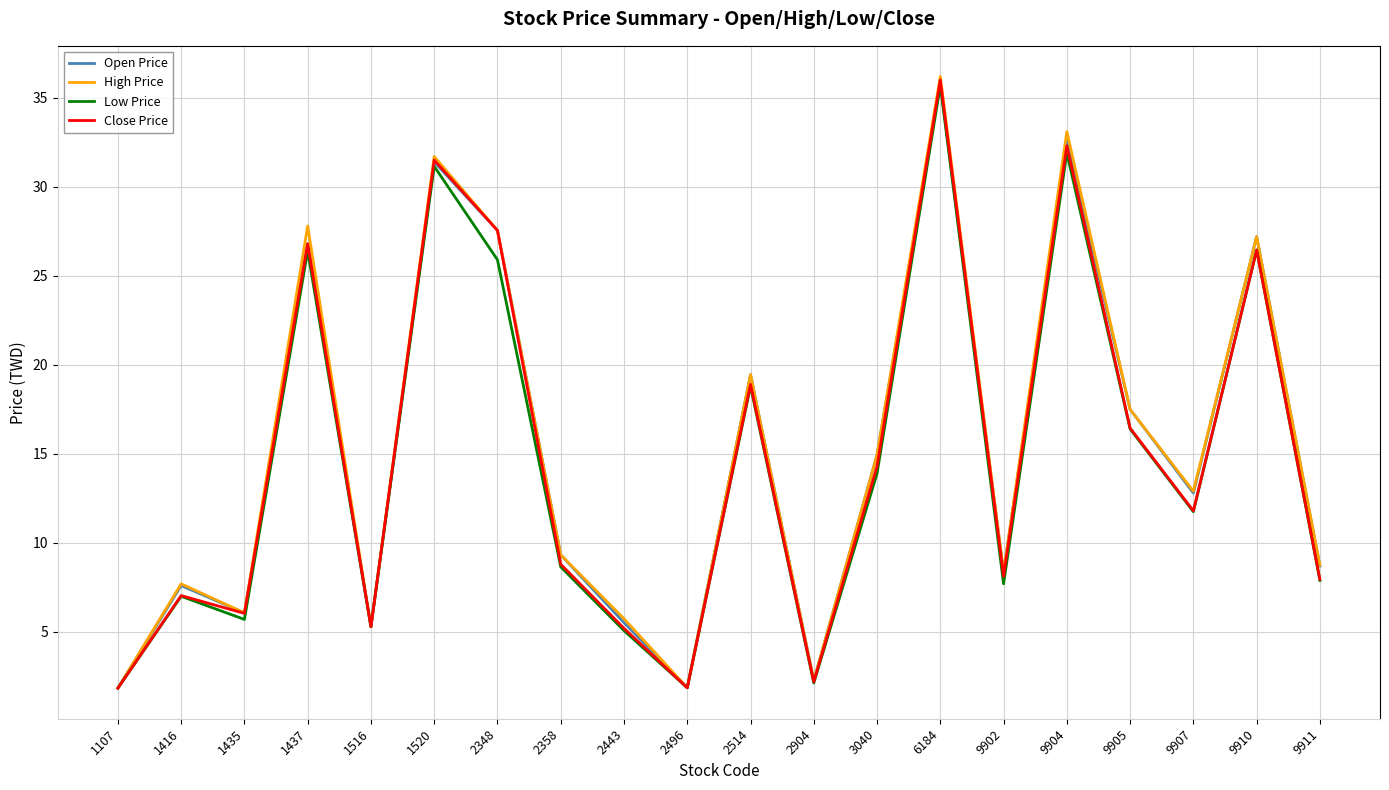

The value of High Price at 9905 is 23.4. True or false?

False